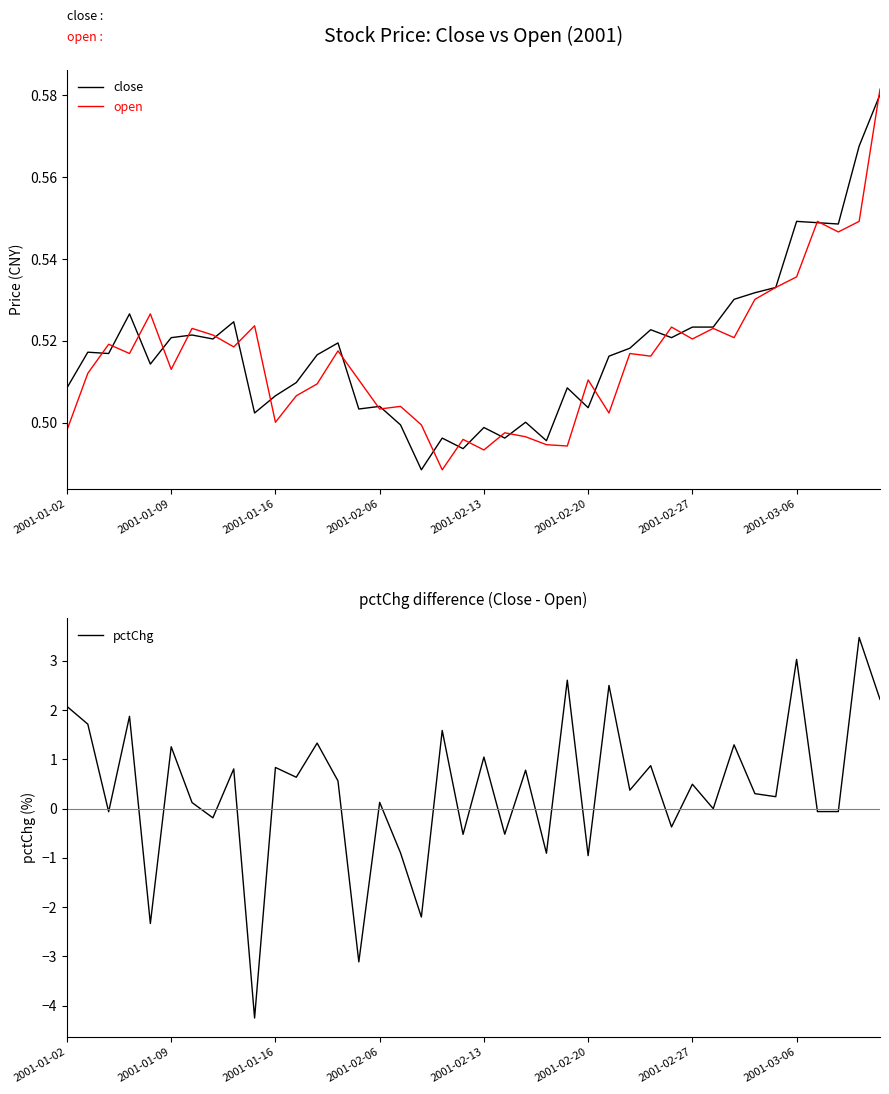

What is the highest value of the pctChg series?

3.5